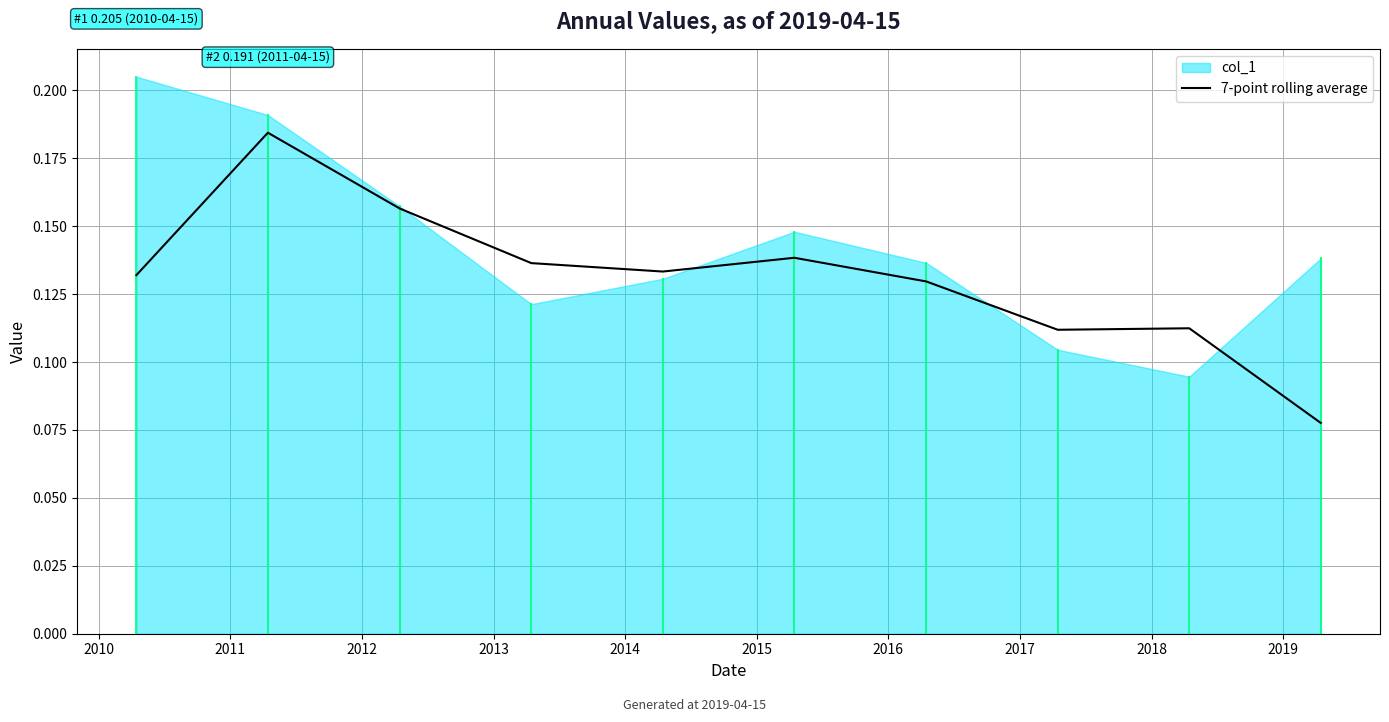

The value at 2016 is 0.1. True or false?

True